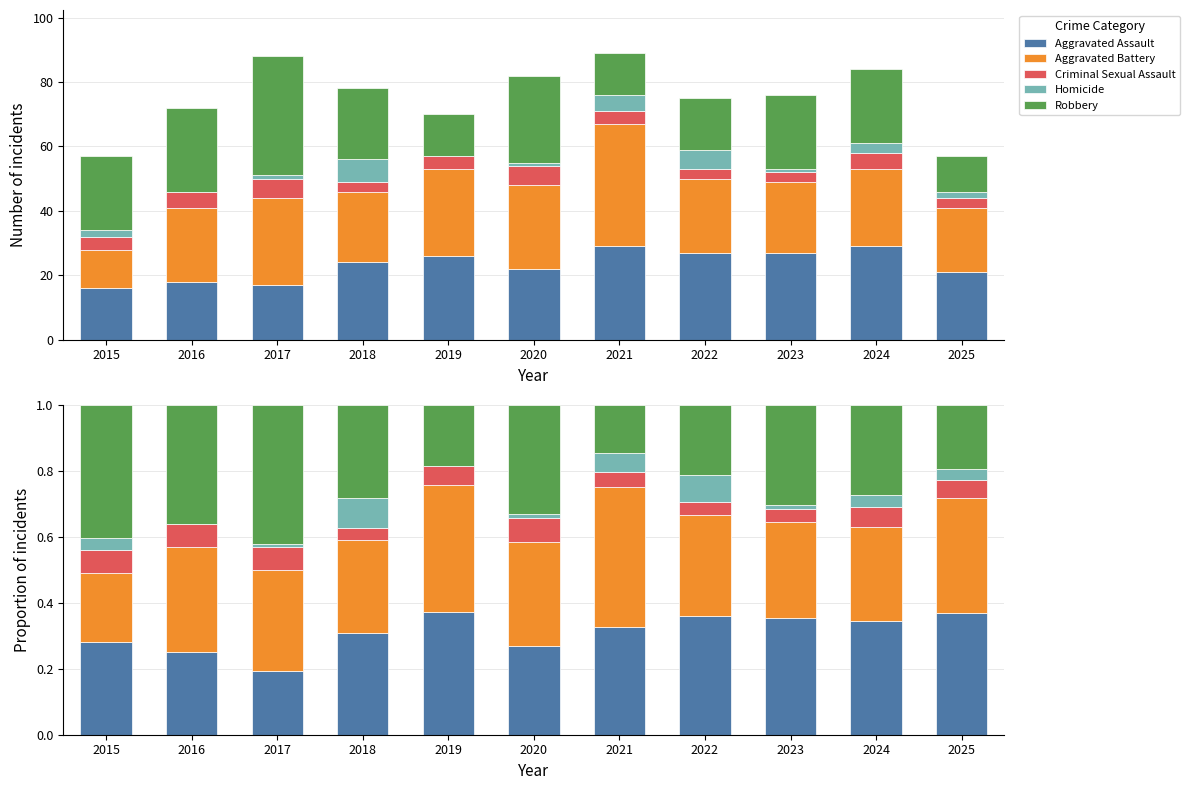

At which category does the chart reach its minimum across all series?

2016